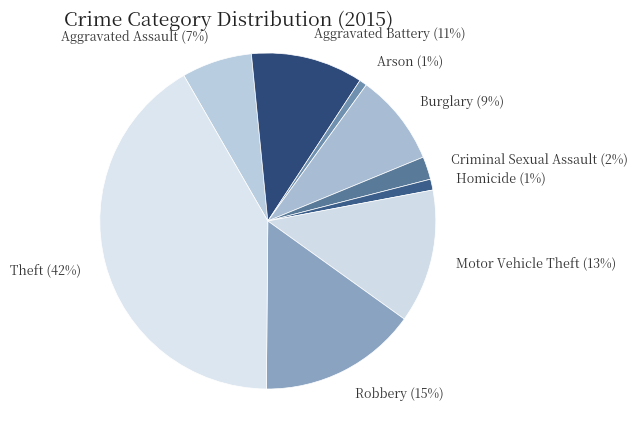

To the nearest percent, what portion does Robbery represent?

15%